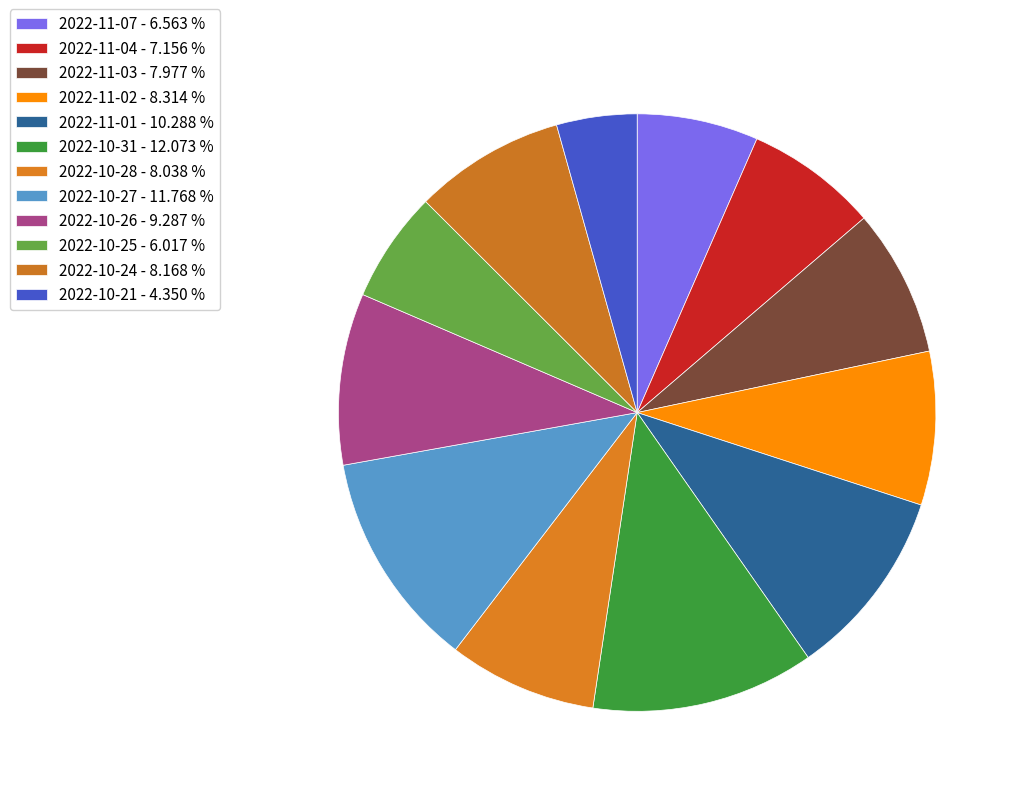

What is the smallest slice in the pie chart?

2022-10-21